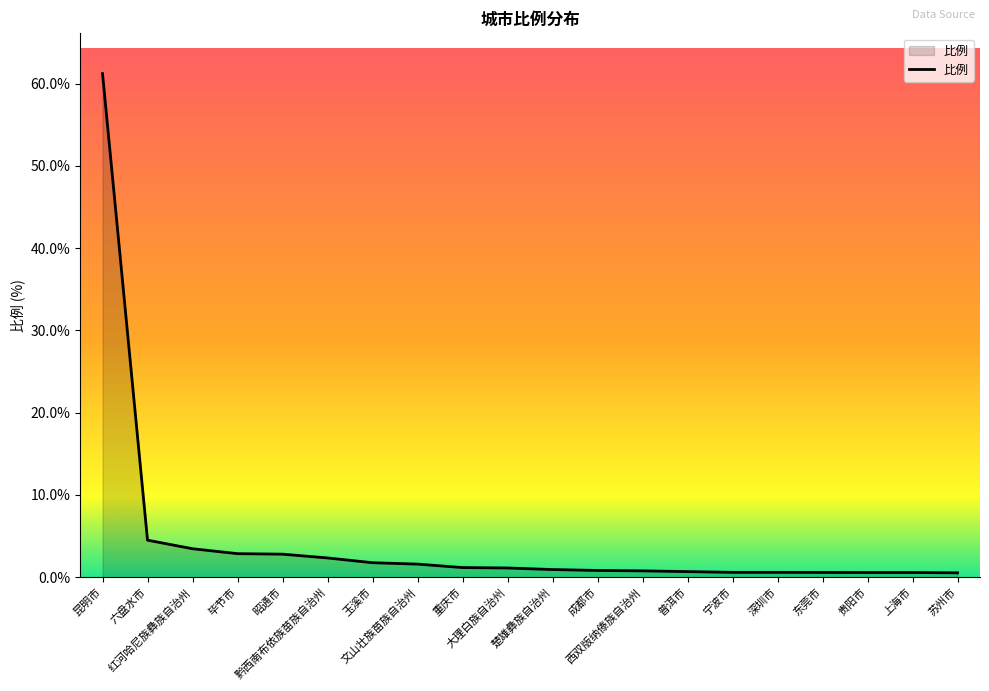

What is the sum of all values?

89.4